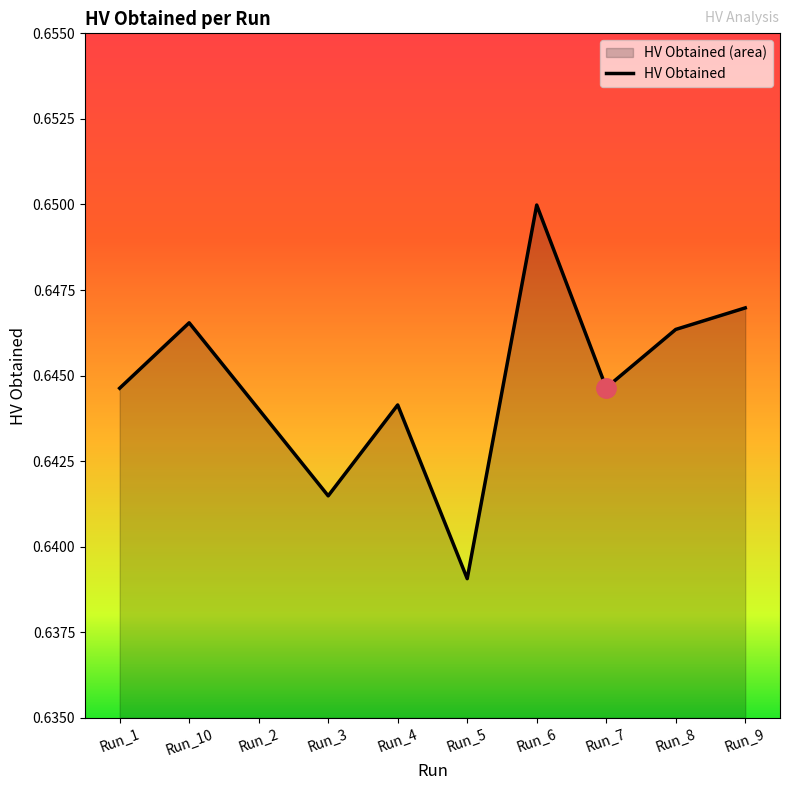

What is the greatest value displayed?

0.6